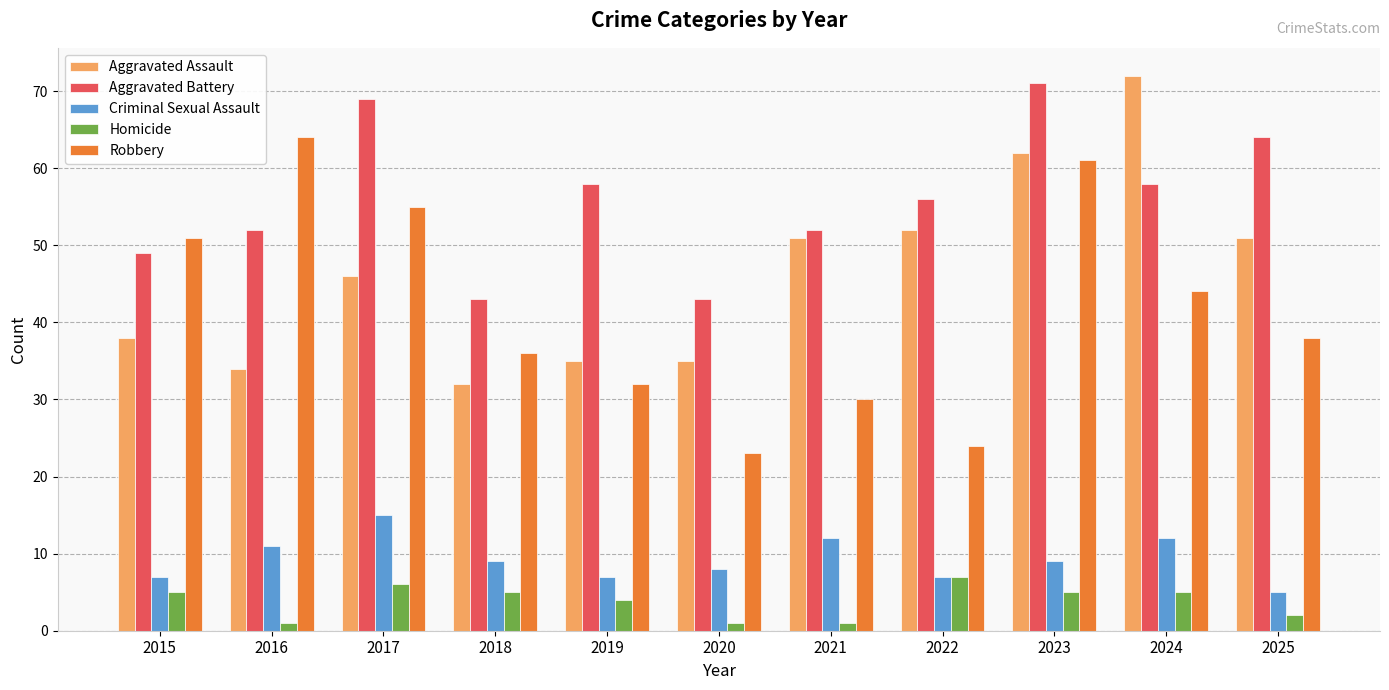

What is the total value across all series at 2016?

162